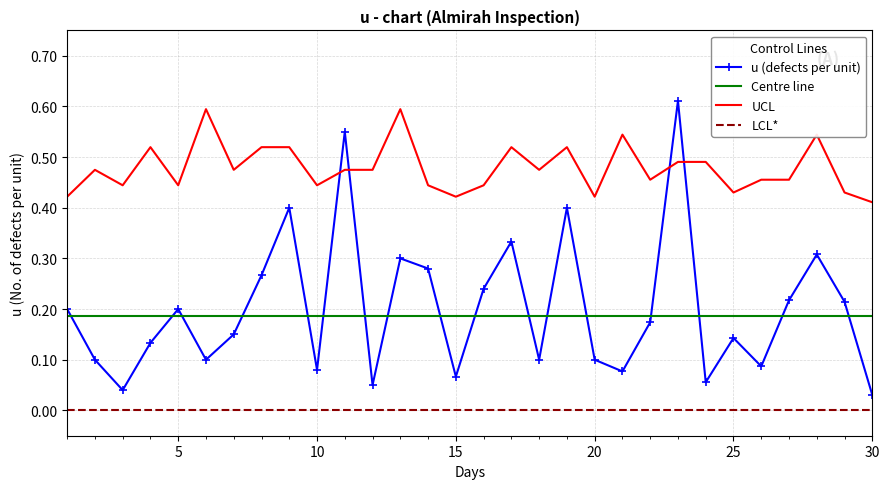

True or false: LCL* and Centre line cross at least once.

False